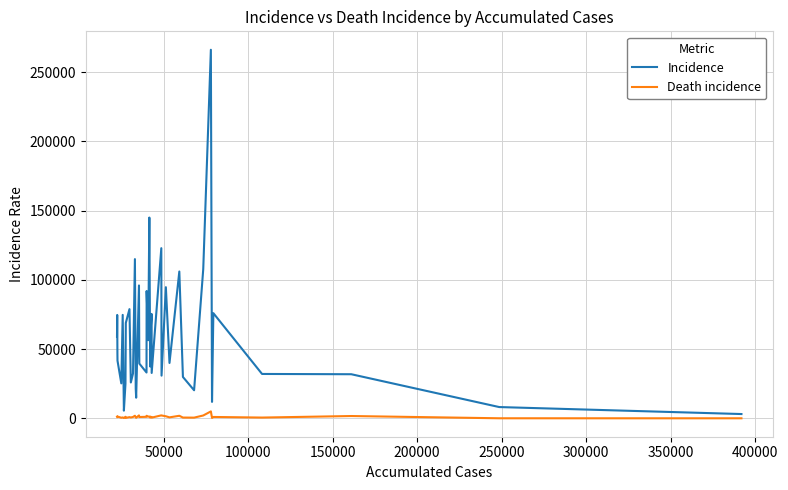

True or false: Incidence has more than 1 points higher than both neighbors.

True